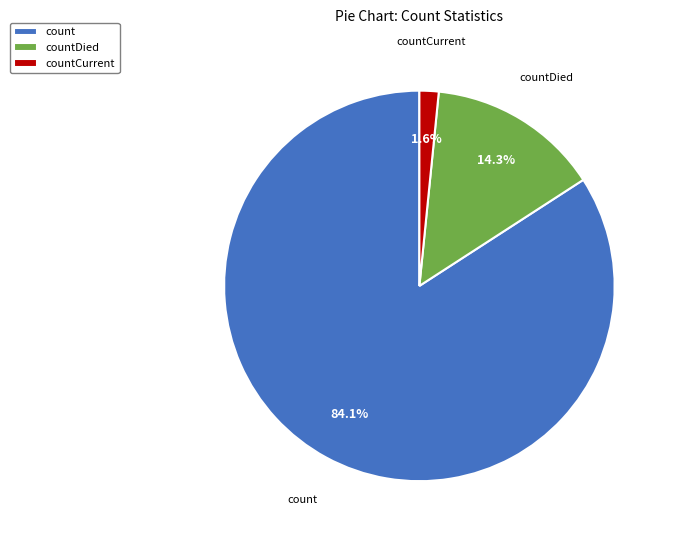

What is the majority slice?

count